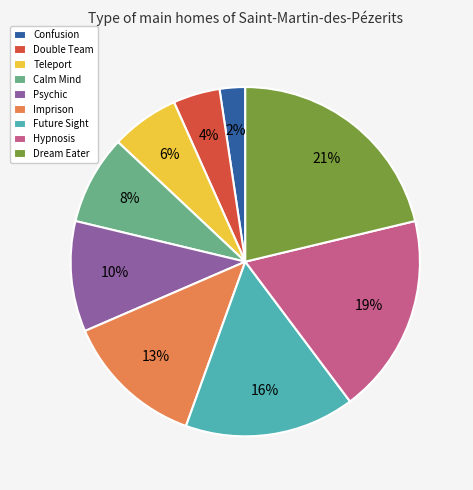

Rank the categories by value from lowest to highest.

Confusion, Double Team, Teleport, Calm Mind, Psychic, Imprison, Future Sight, Hypnosis, Dream Eater